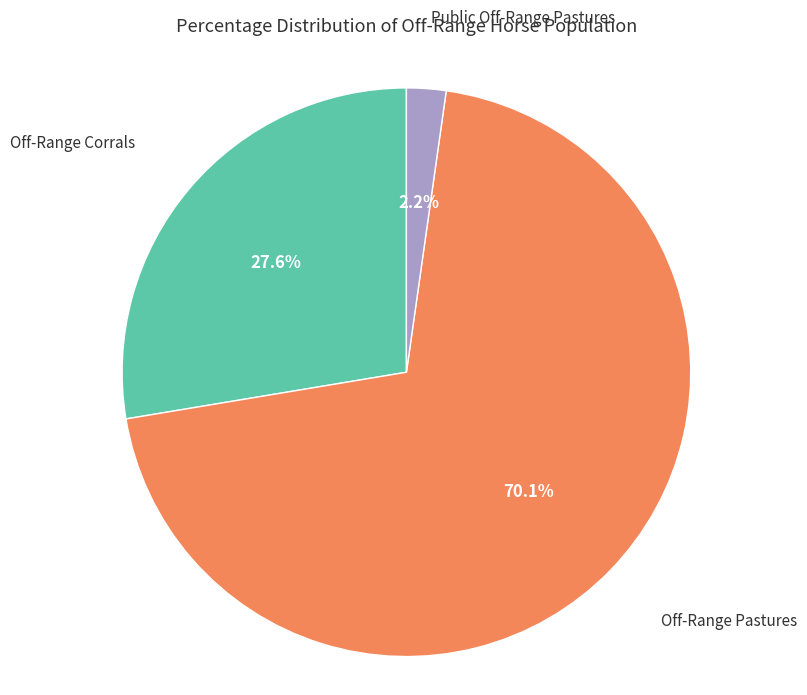

Is there any slice that represents more than half of the pie?

Yes